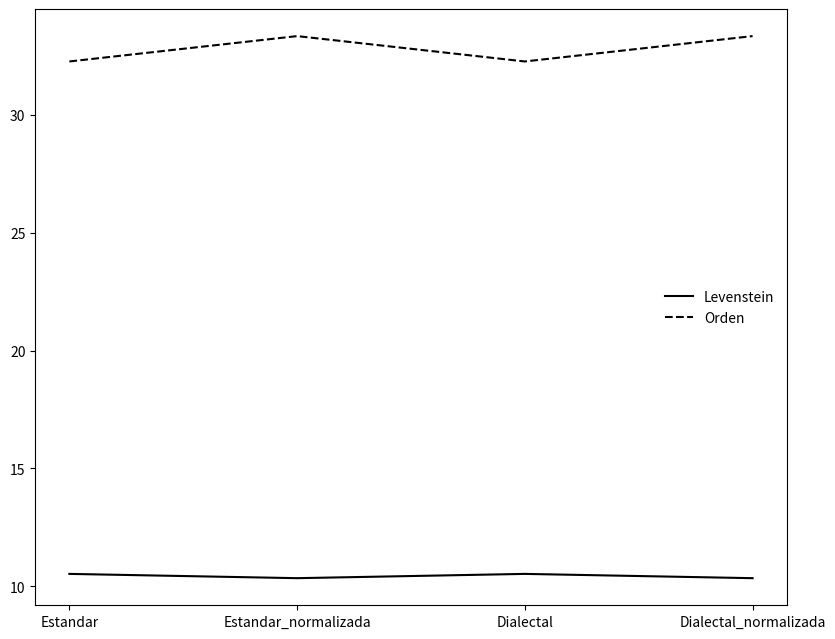

At which category does Orden reach its first local peak?

Estandar_normalizada